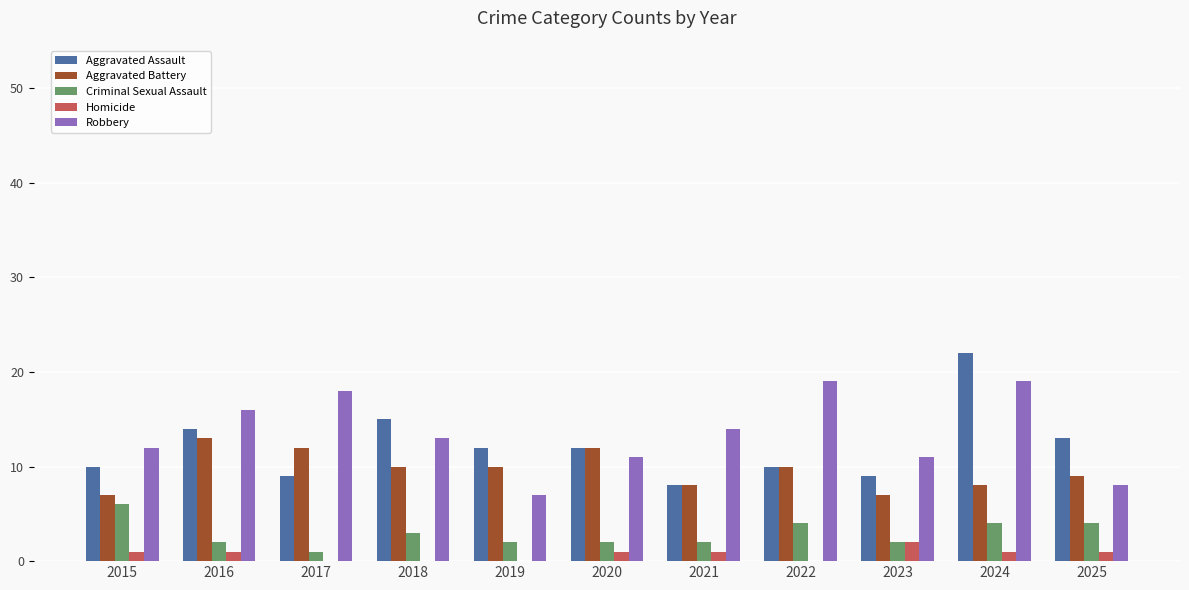

What value does the Aggravated Assault series have at 2018?

15